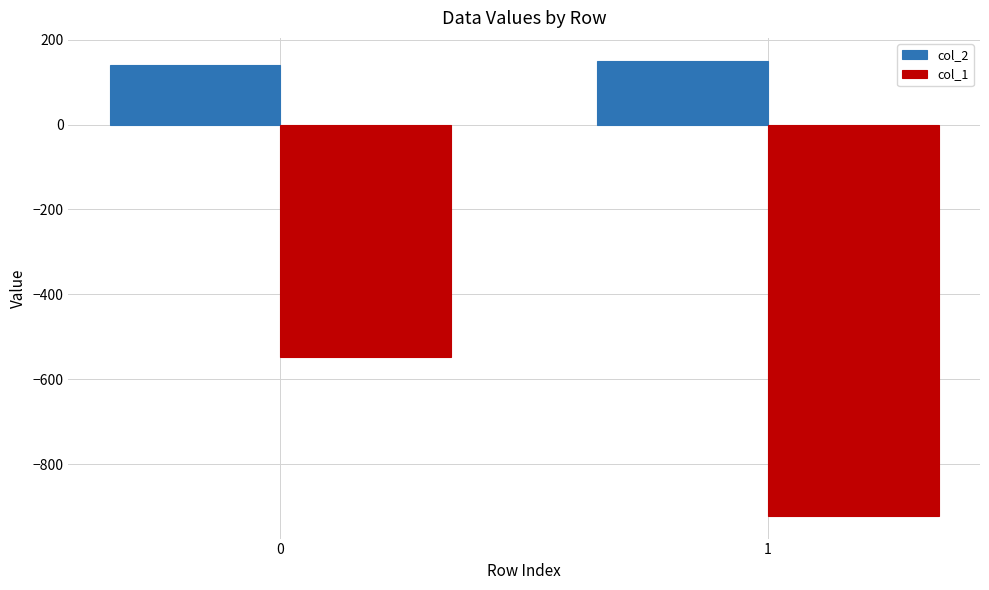

What is the difference between the maximum and minimum values in the col_1 series?

373.0